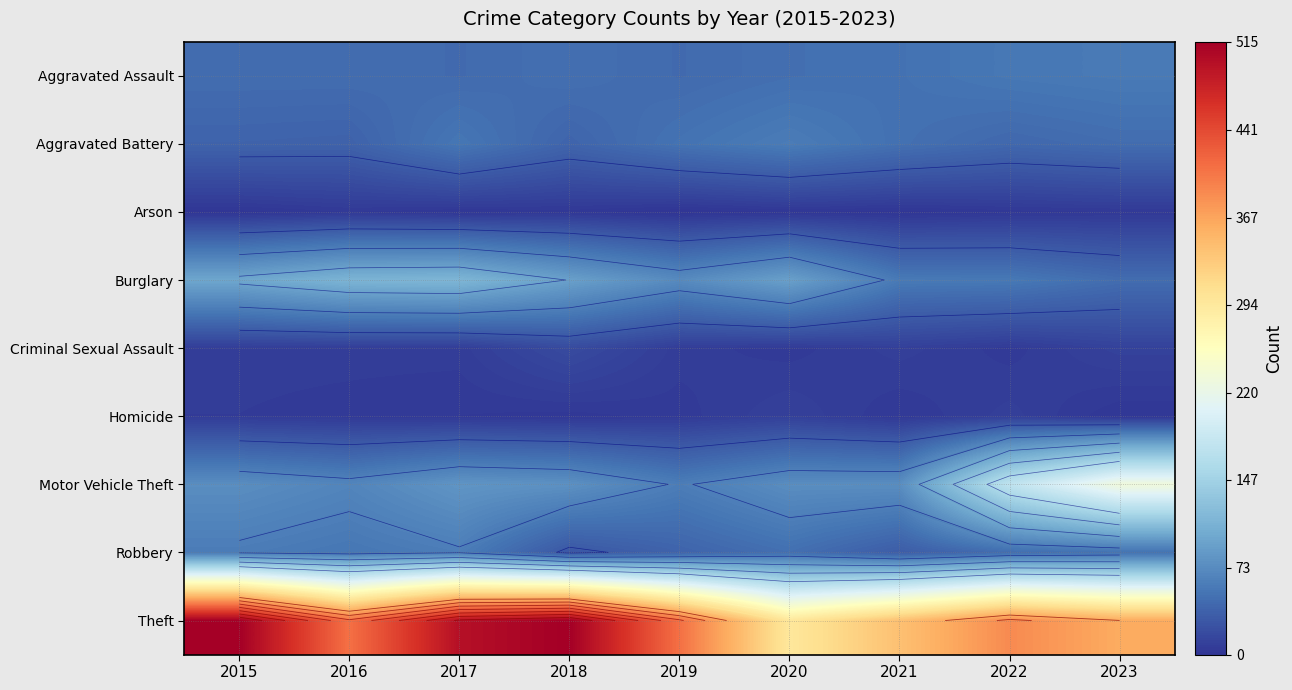

Is it true that Robbery equals 48 at 2020?

True